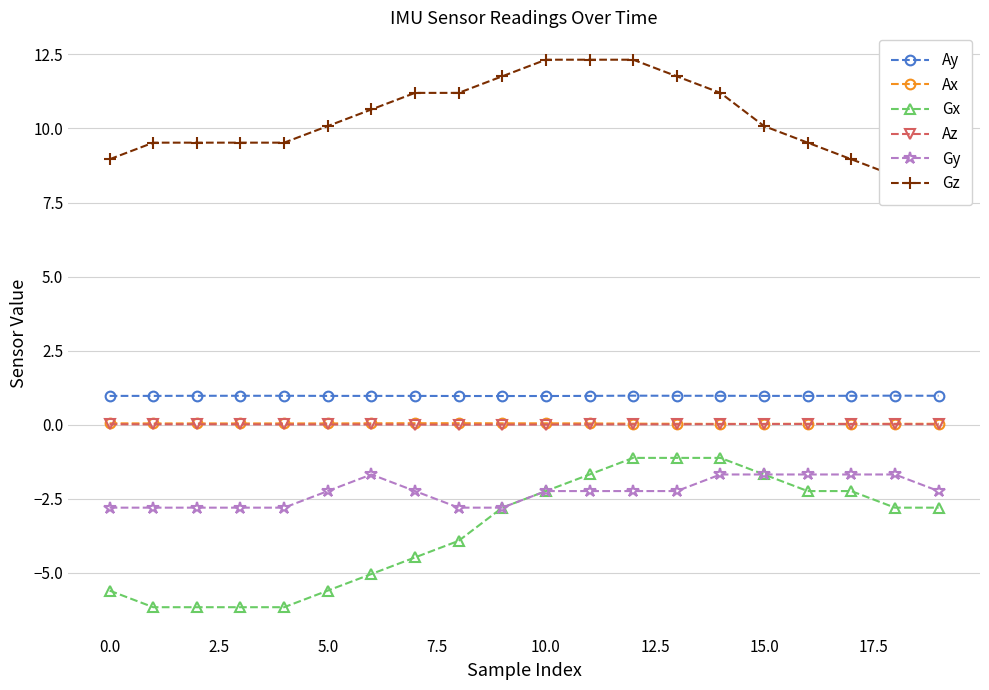

What is the difference between the maximum and second lowest values in the Gz series?

3.9